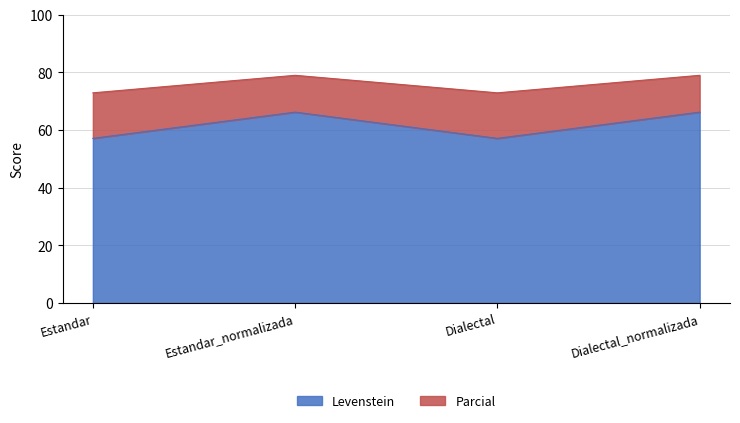

True or false: Parcial and Levenstein intersect in this chart.

False